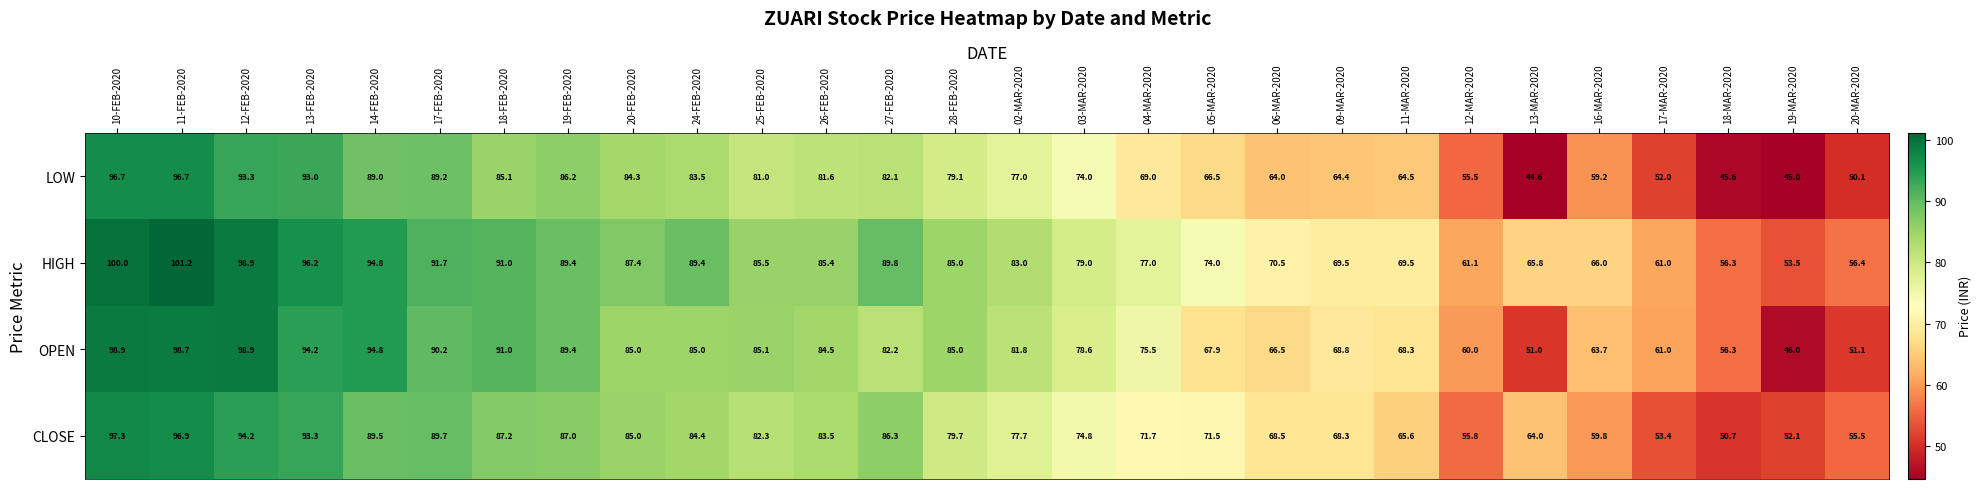

Between 02-MAR-2020 and 18-MAR-2020, which series saw the biggest shift?

LOW